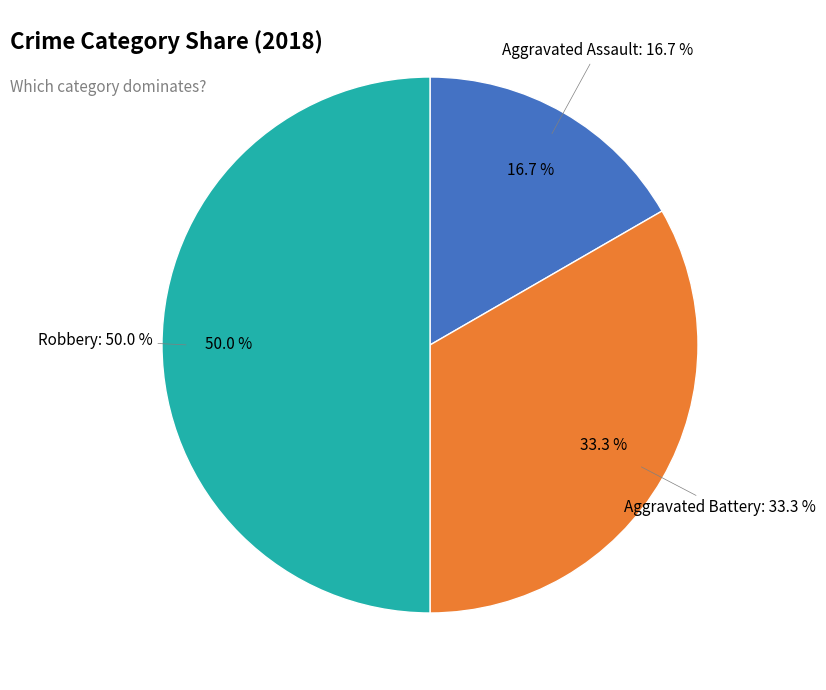

To the nearest percent, what is the combined percentage of Aggravated Assault and Aggravated Battery?

50%